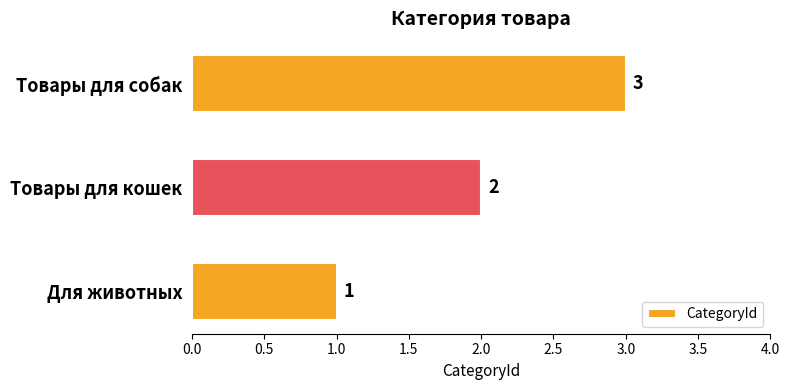

True or false: the data shows 1 at Для животных.

True